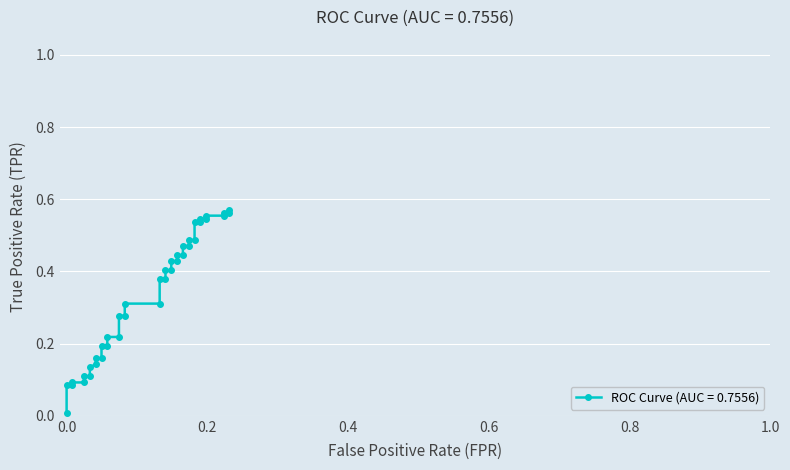

What is the difference between the second highest and minimum values?

0.6